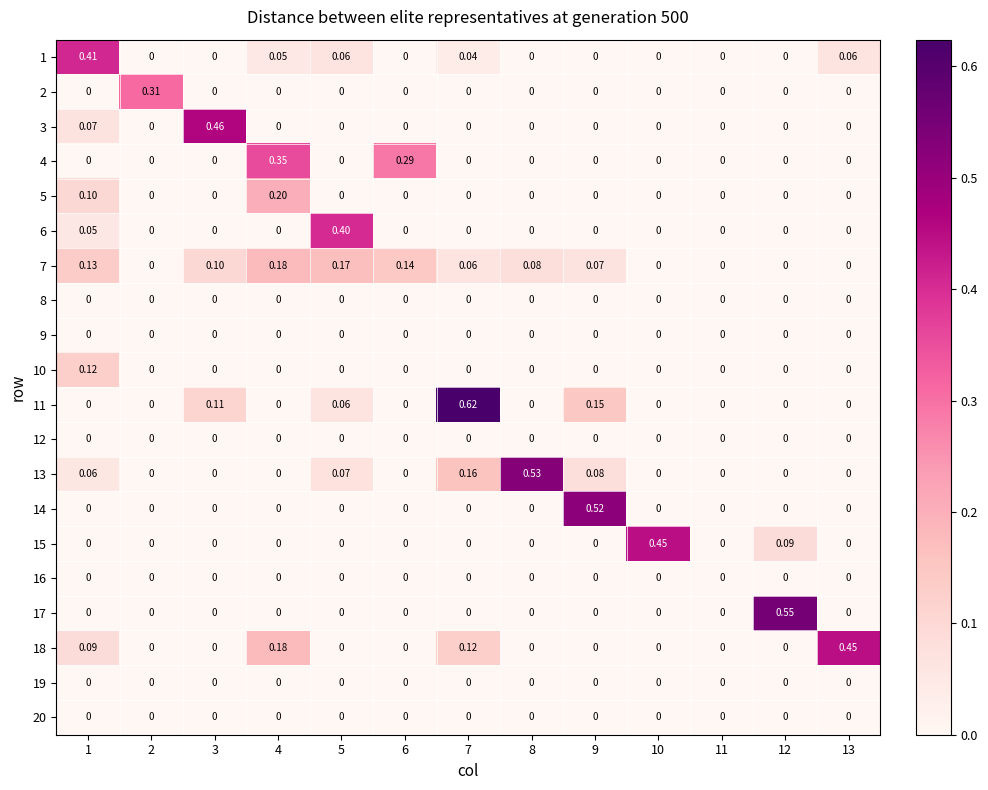

Is the value of 7 at 7 greater than the value of 3 at 3?

No